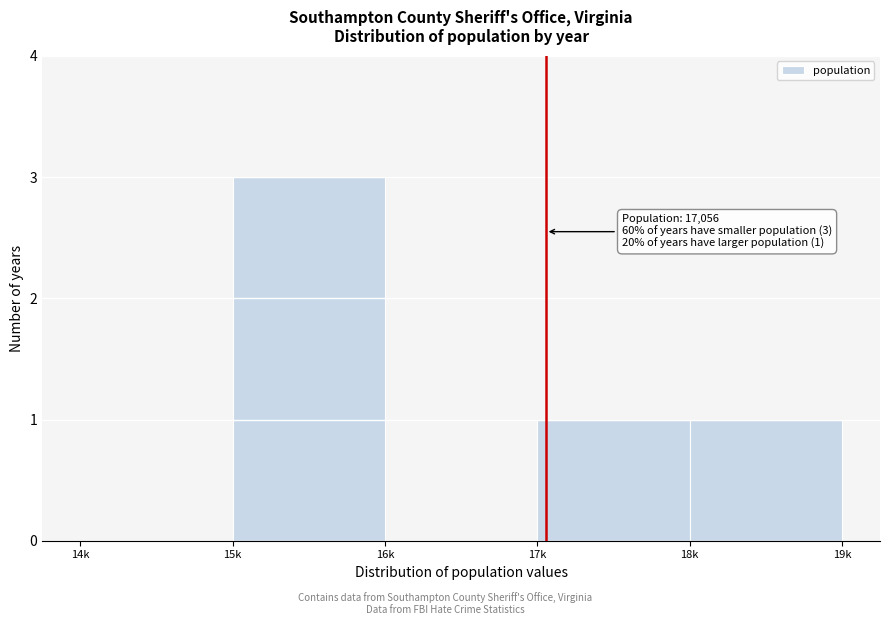

Reading left to right, what are all the values shown in this chart?

14k=0	15k=3	16k=0	17k=1	18k=1